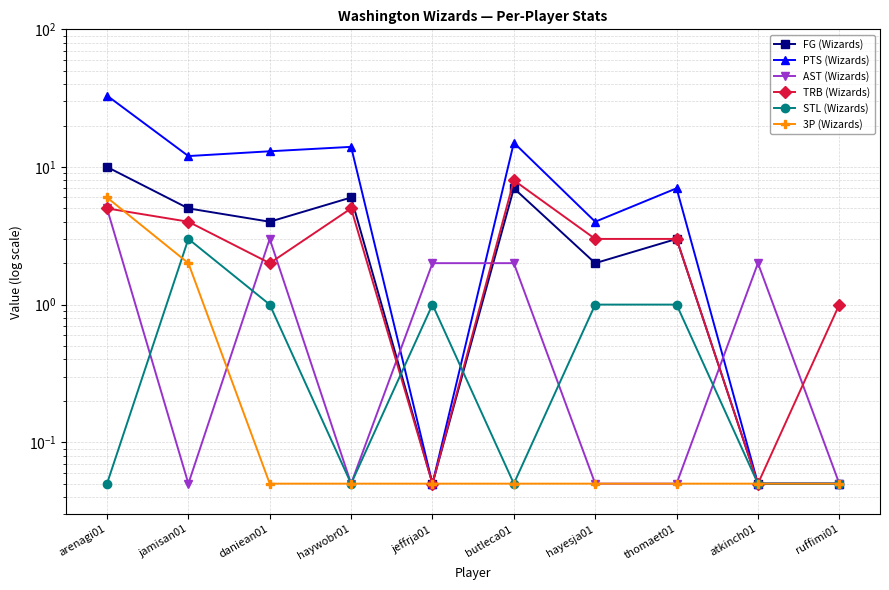

What is the difference between the TRB (Wizards) values at hayesja01 and atkinch01?

3.0